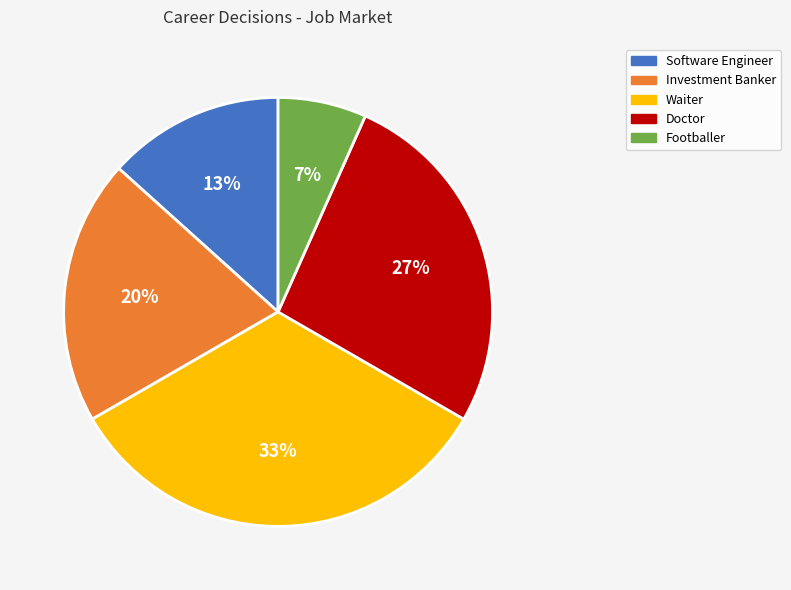

Which category has the smallest portion of the pie?

Footballer